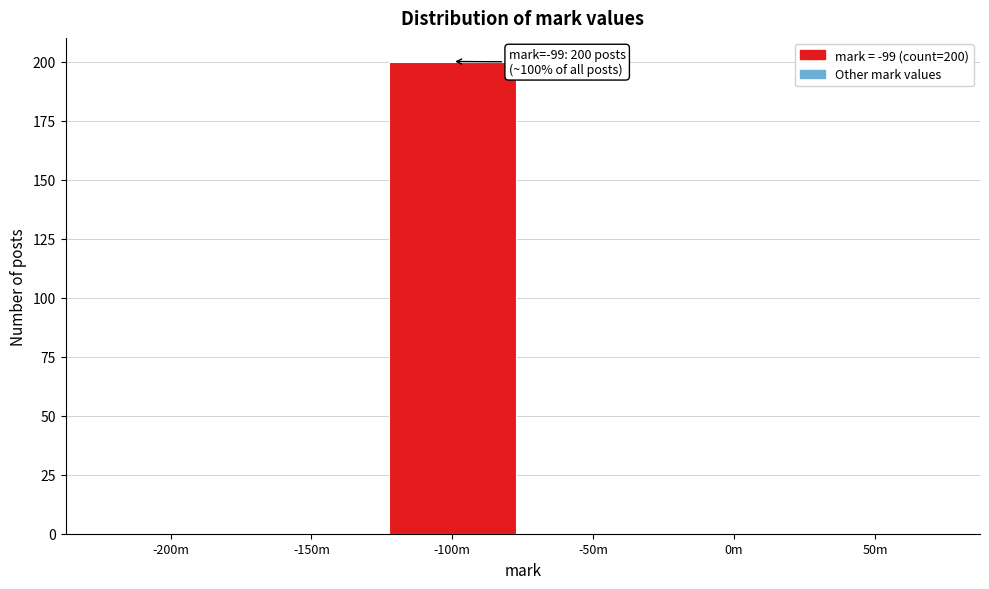

Reading right to left, what are all the values shown in this chart?

50m=0	0m=0	-50m=0	-100m=200	-150m=0	-200m=0